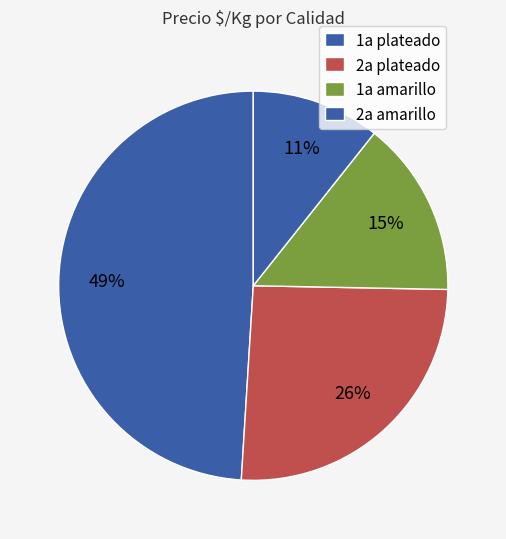

Count the number of slices in the pie.

4